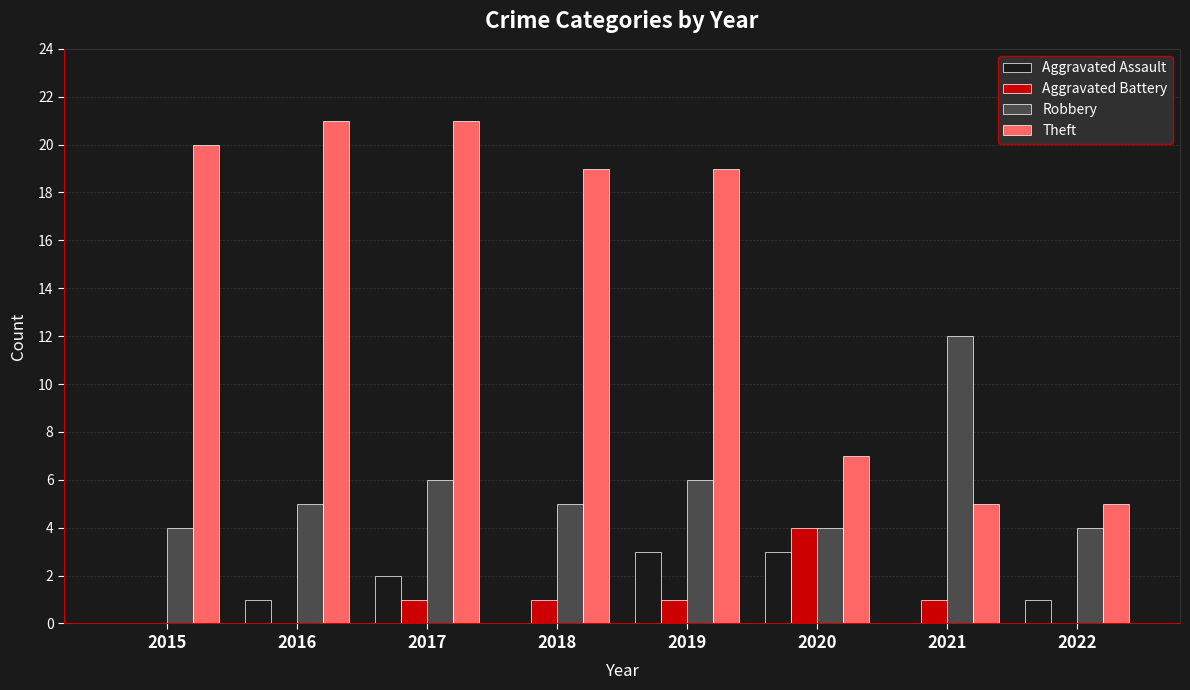

What is the greatest value displayed?

21